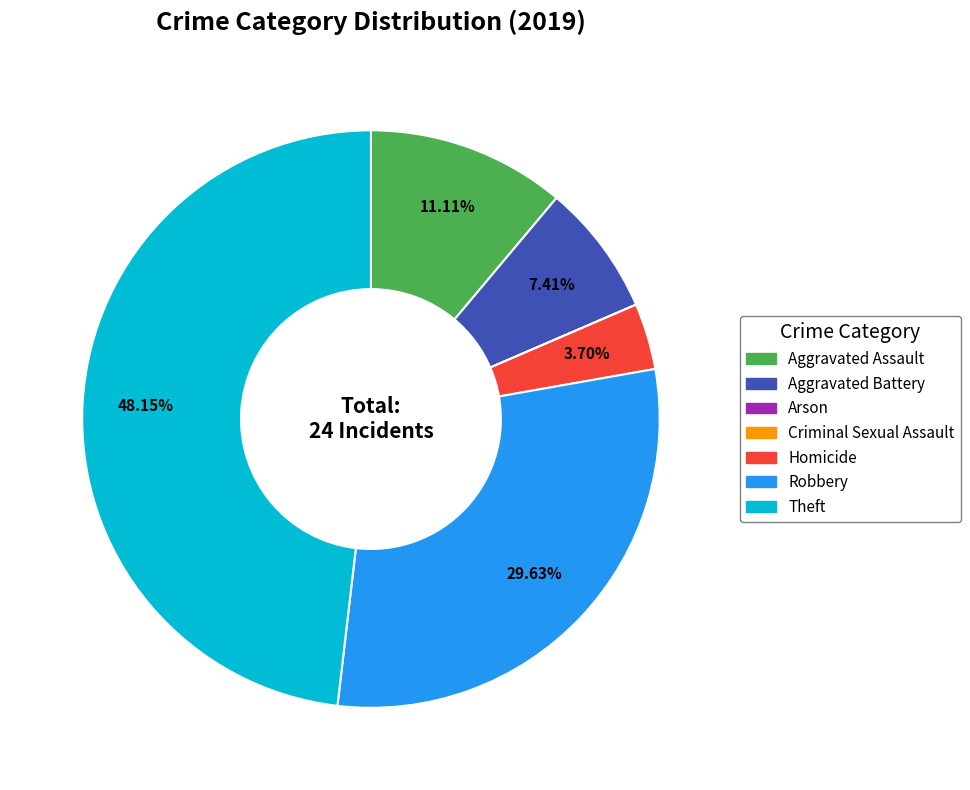

To the nearest percent, what portion does Robbery represent?

30%